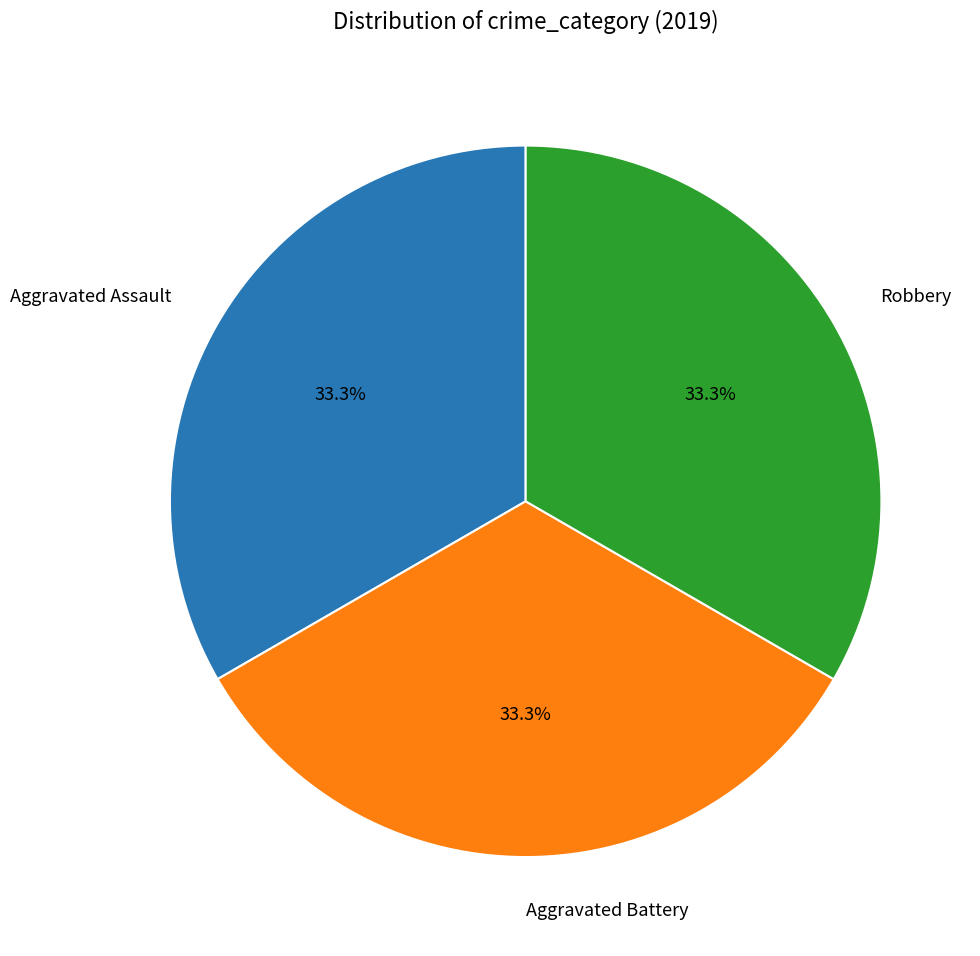

What portion of the pie excludes Aggravated Assault?

66.7%